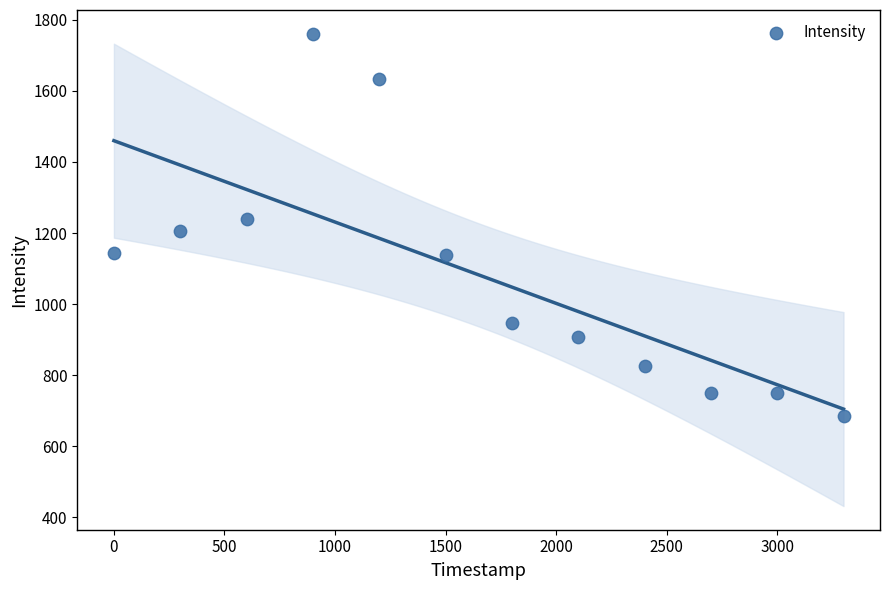

What is the range of Y values (max minus min)?

1077.5